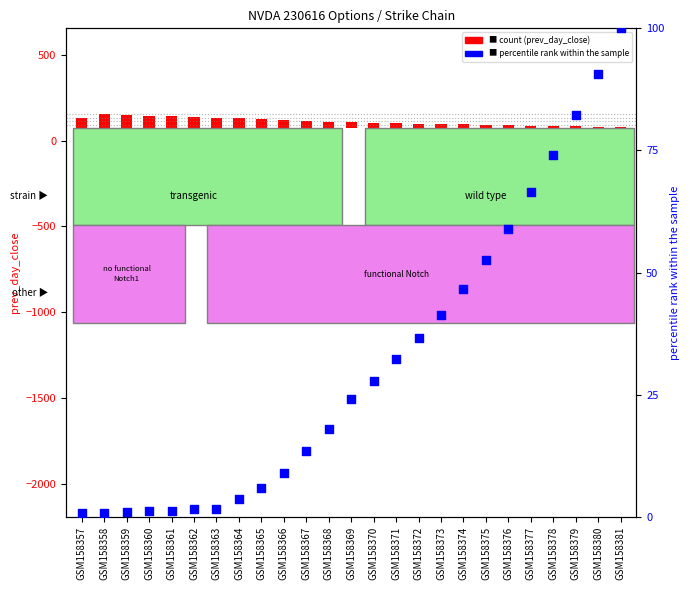

Which series has the widest spread of Y values?

theo (pct rank)